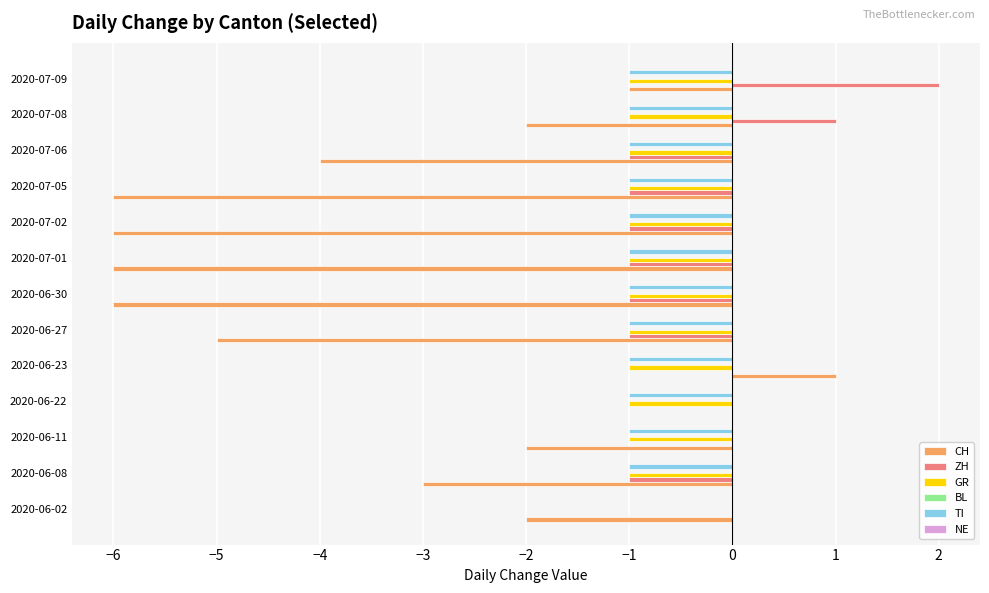

What is the sum of the CH values at 2020-06-30 and 2020-06-11?

-8